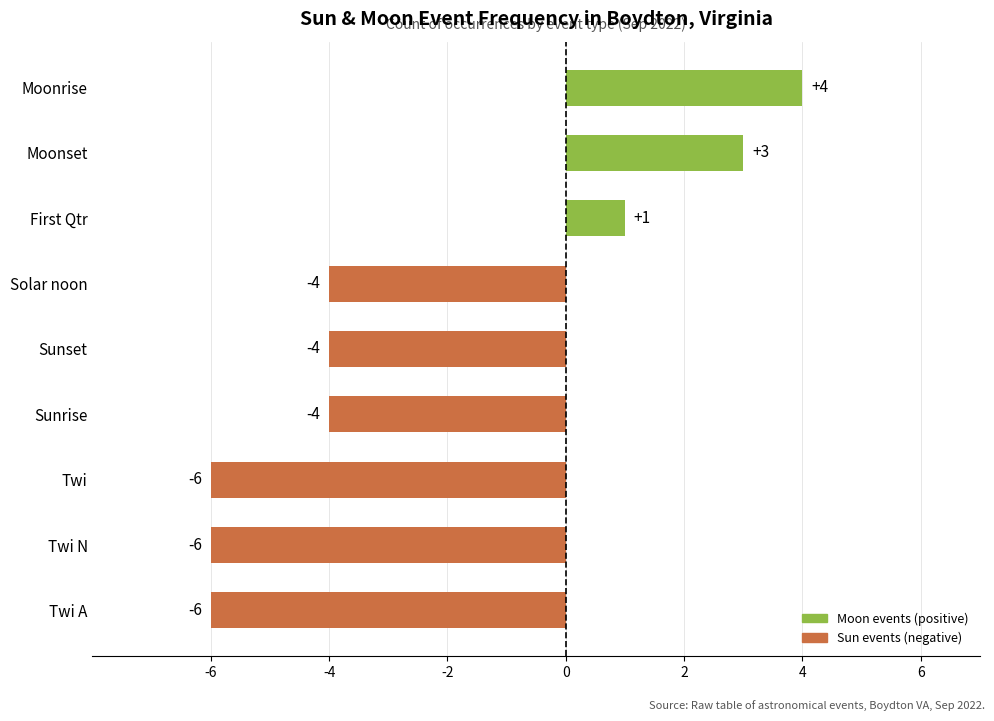

At which label is the value closest to -1?

First Qtr